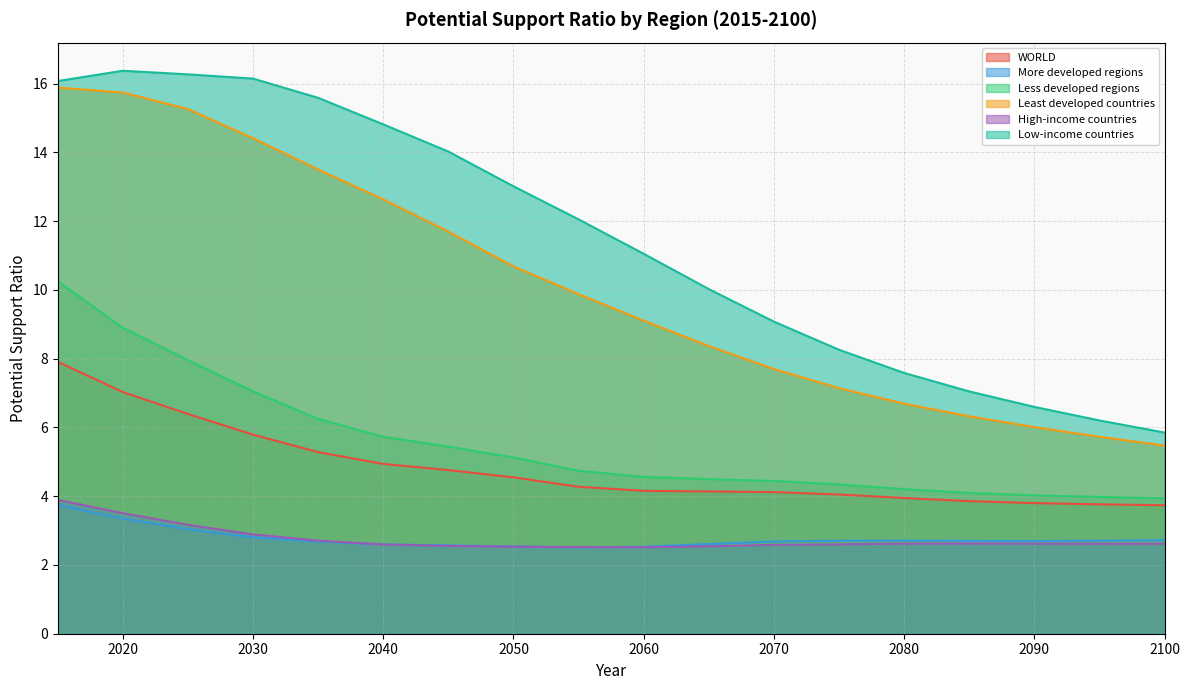

List the labels in order of Low-income countries value, smallest first.

2100, 2095, 2090, 2085, 2080, 2075, 2070, 2065, 2060, 2055, 2050, 2045, 2040, 2035, 2015, 2030, 2025, 2020